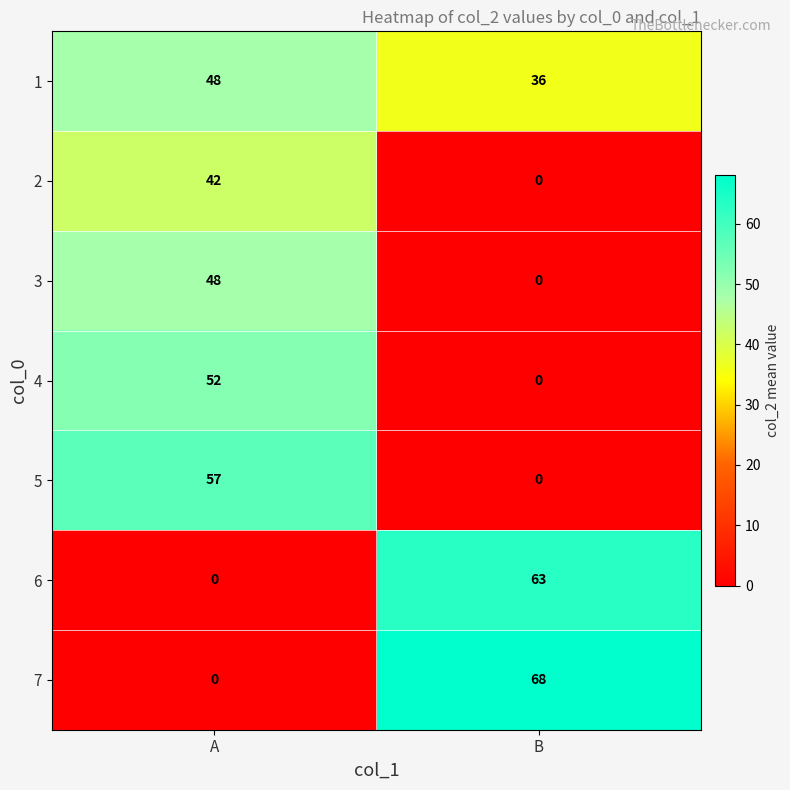

What is the average value of the 7 series?

34